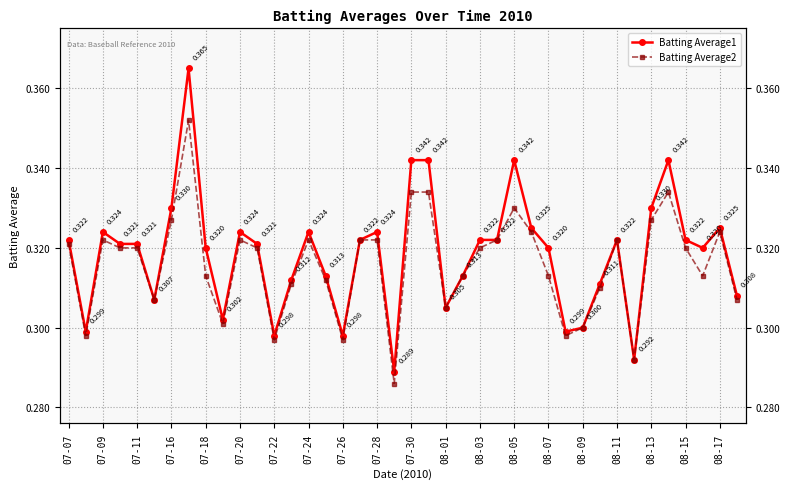

Which series has the largest total across all categories?

Batting Average1